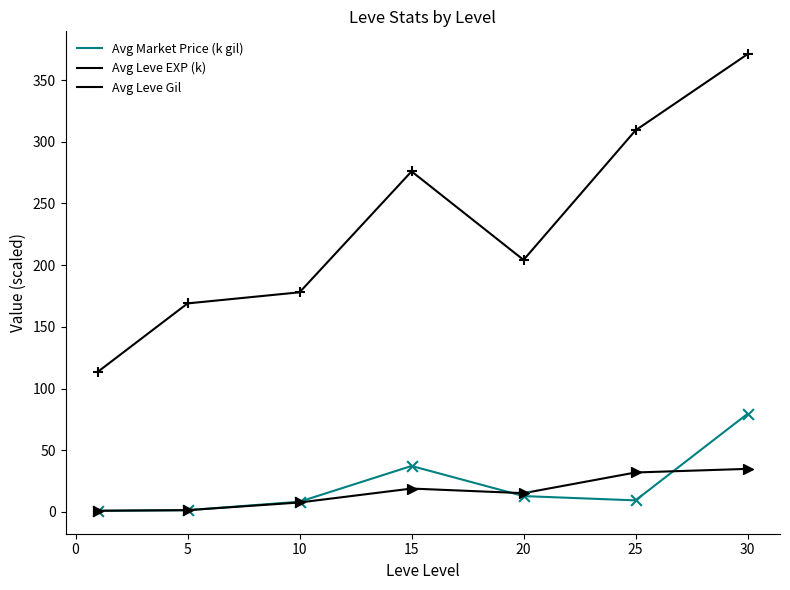

How many lines are shown in the chart?

3